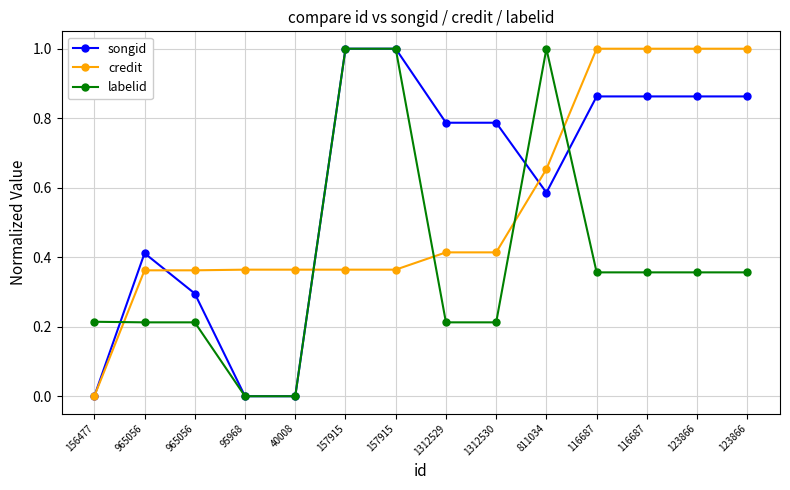

List the series in order of their peak value, highest first.

songid, credit, labelid